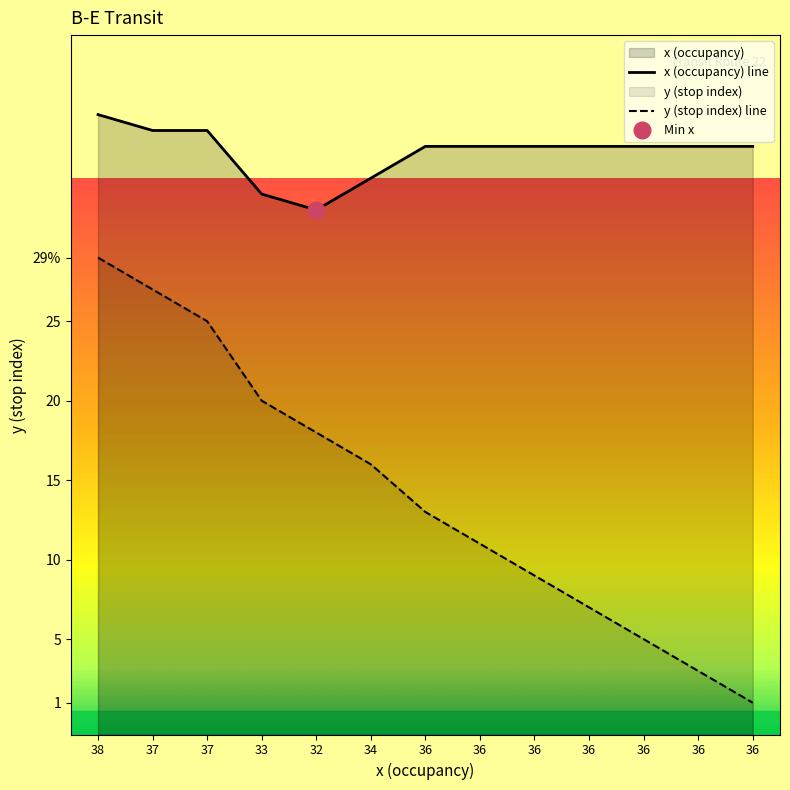

The x (occupancy) line series shows 36 at 36. True or false?

True